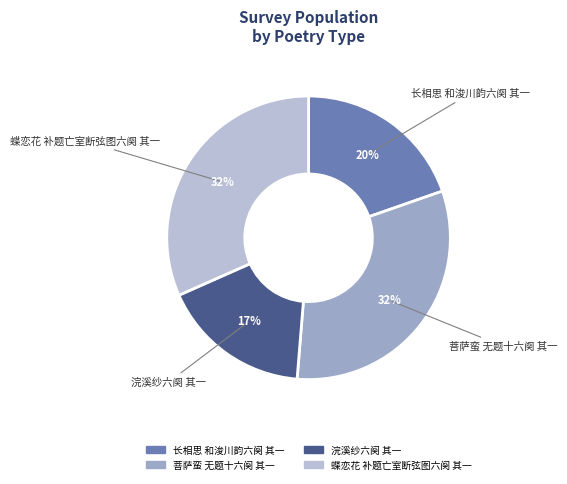

To the nearest percent, what is the difference between the largest and smallest slice percentages?

15%